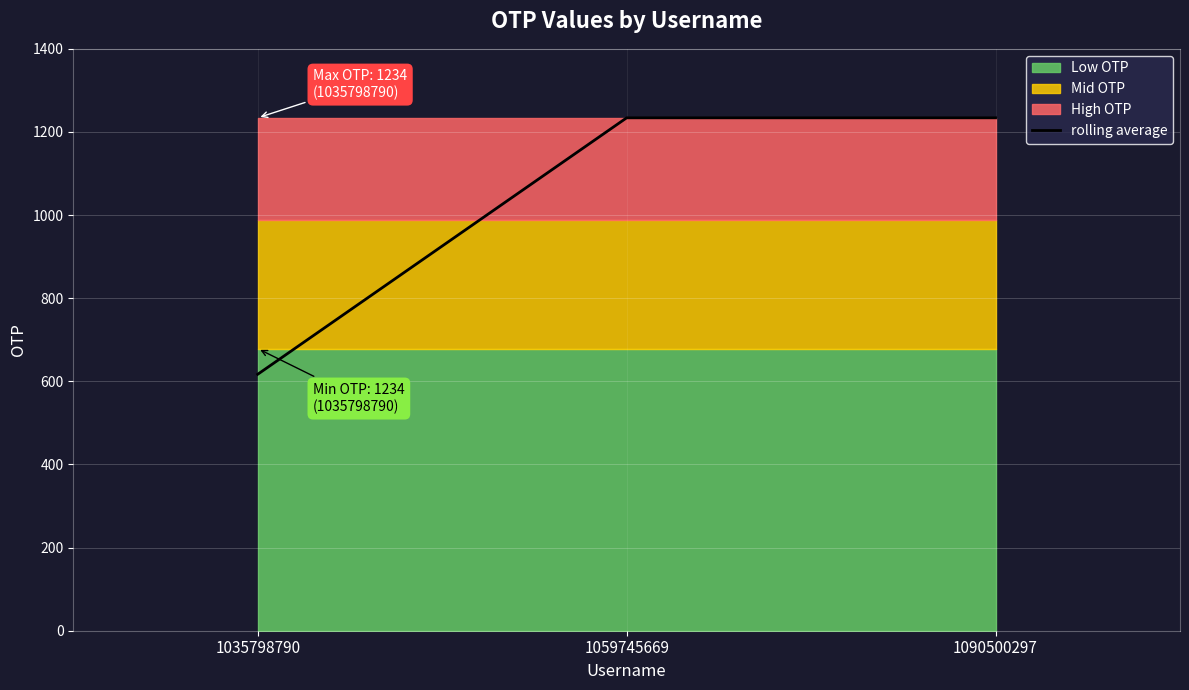

What is the value of the 2nd point from the left?

1234